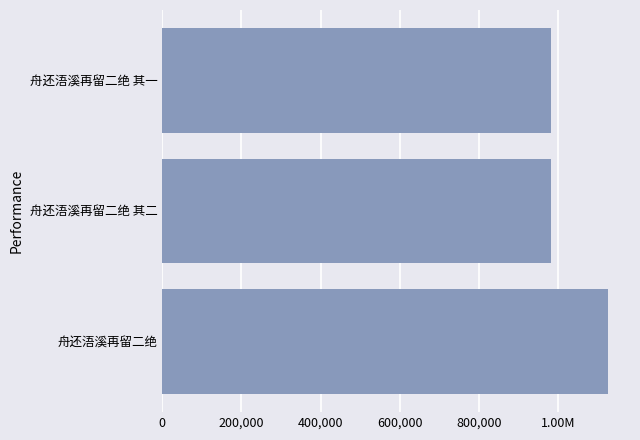

Count the number of data series in this chart.

1